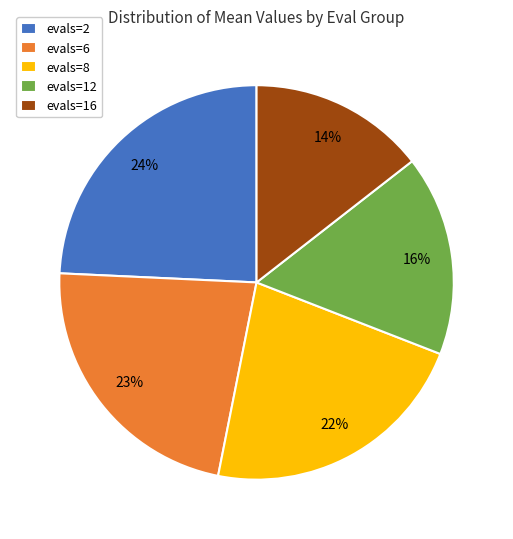

Does any single category account for the majority?

No